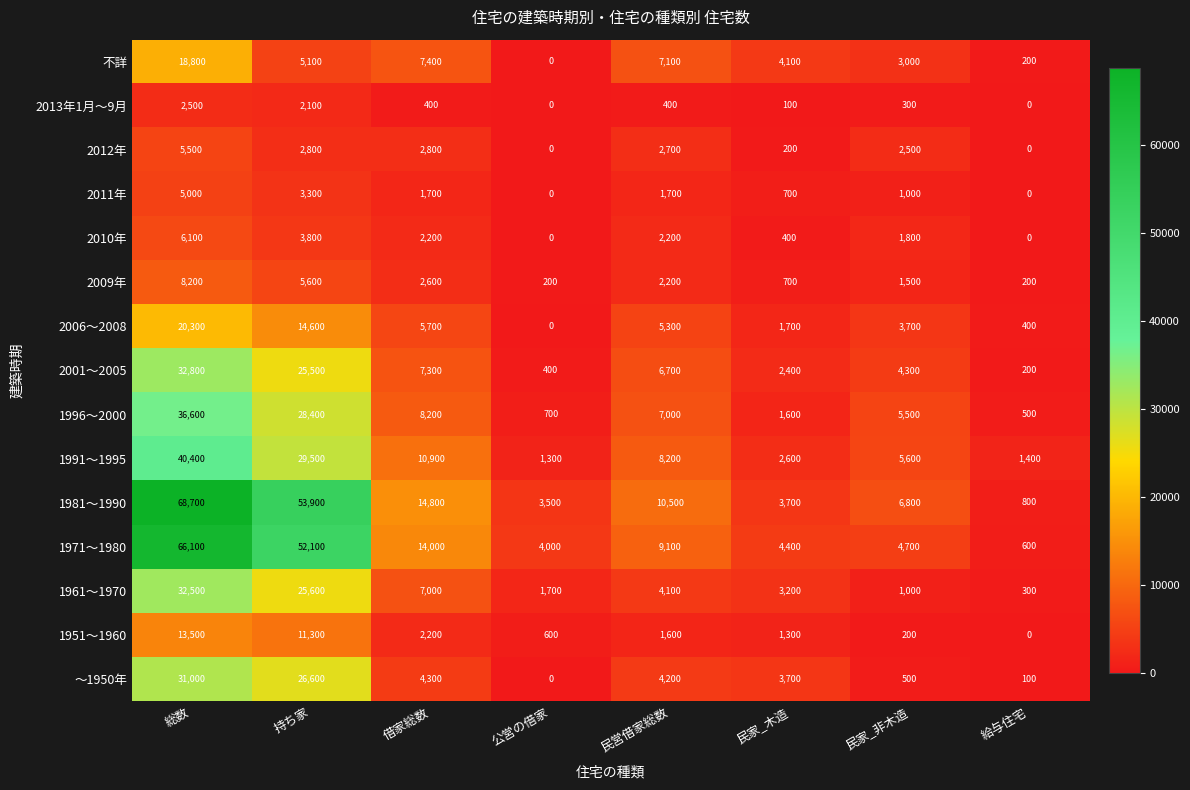

True or false: 1971～1980 has a value of 4700 at 民家_非木造.

True